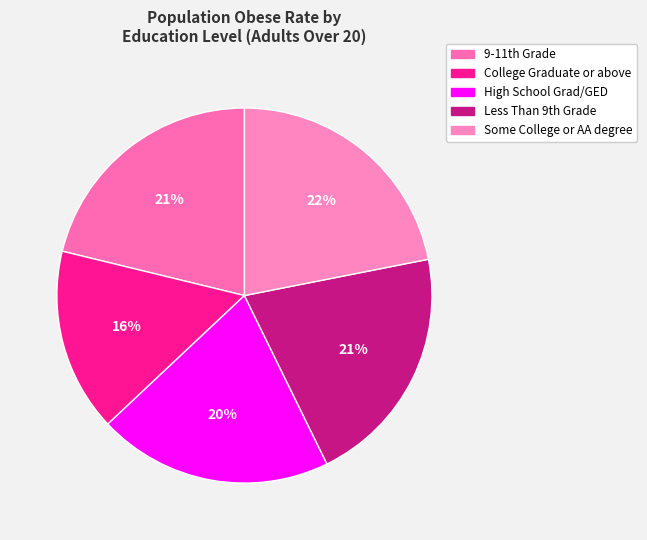

To the nearest percent, what percentage of the pie is High School Grad/GED?

20%